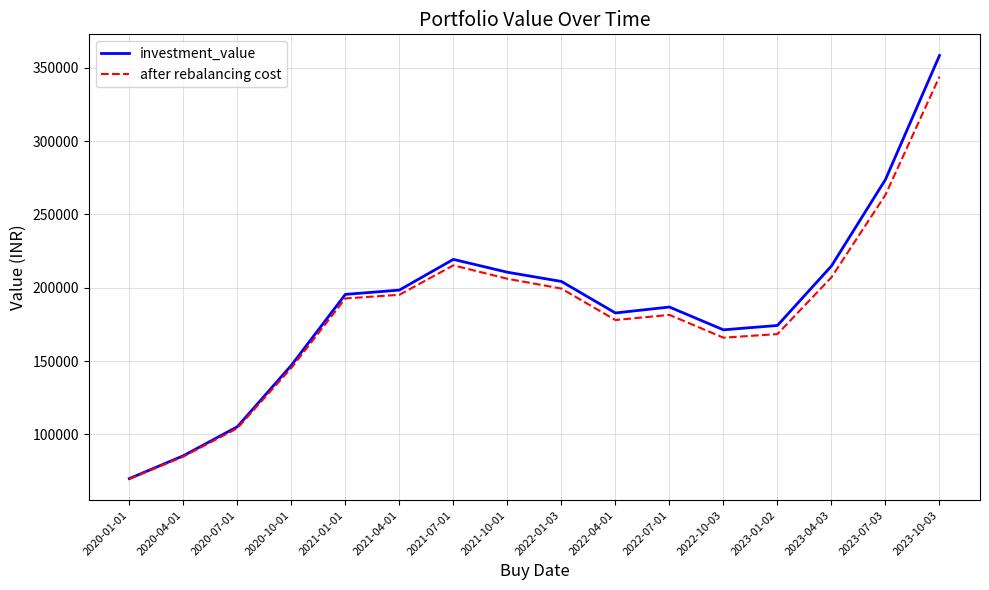

Rank the series by their maximum value, from lowest to highest.

after rebalancing cost, investment_value